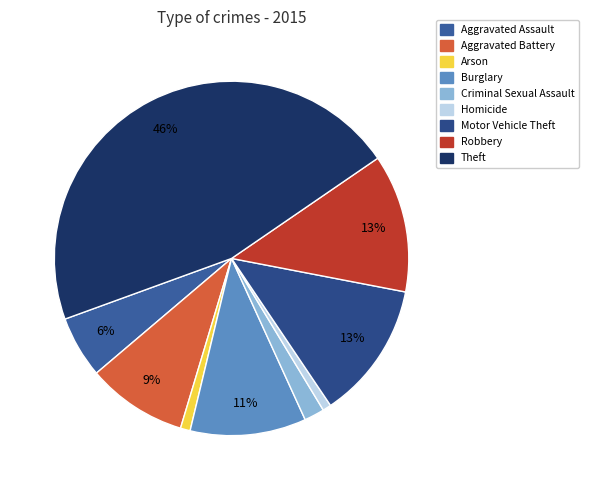

How many segments does this pie chart have?

9